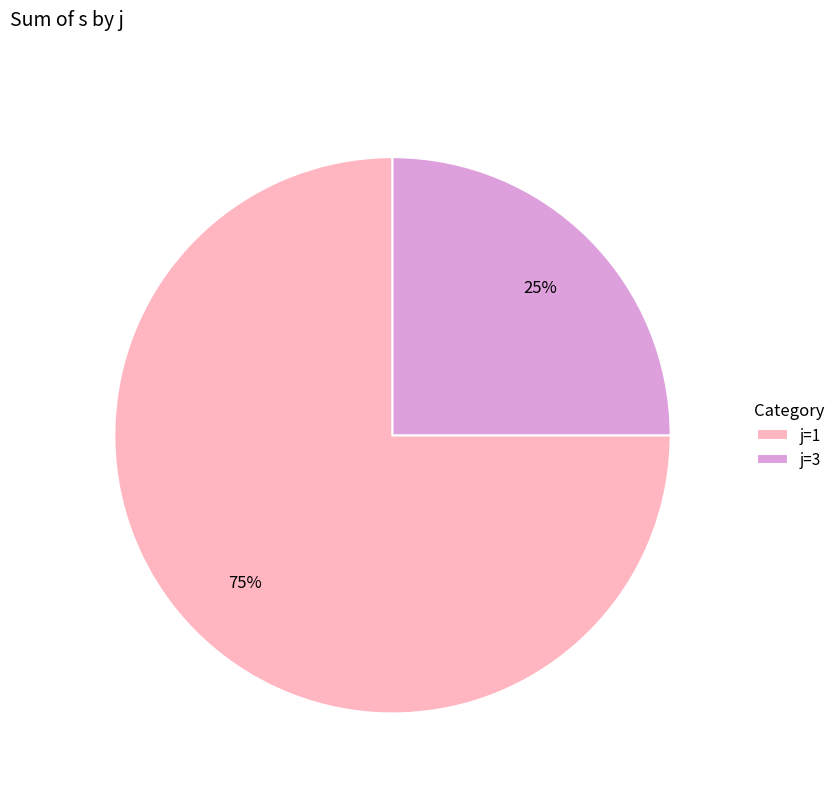

Count the number of slices in the pie.

2